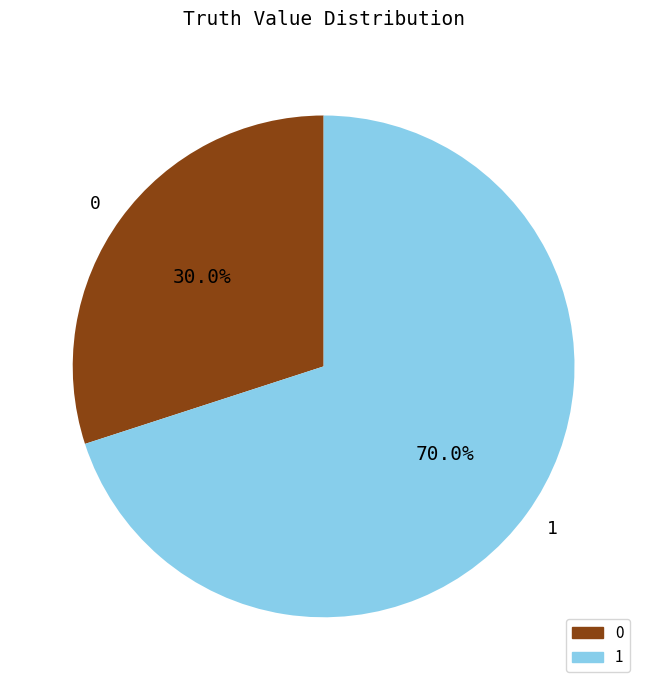

Is it true that 1 is 83% of the pie?

False